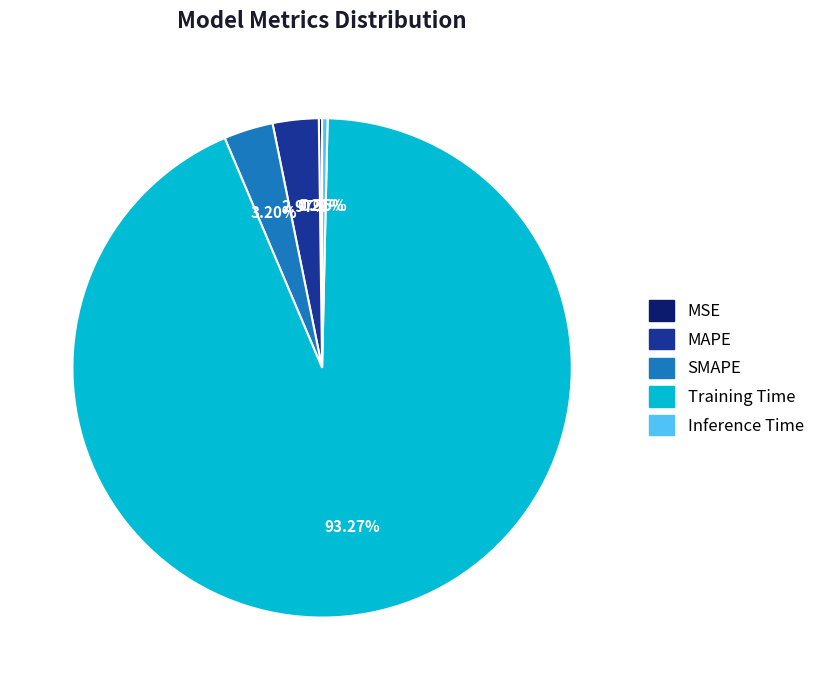

Does SMAPE represent more than half of the total?

No